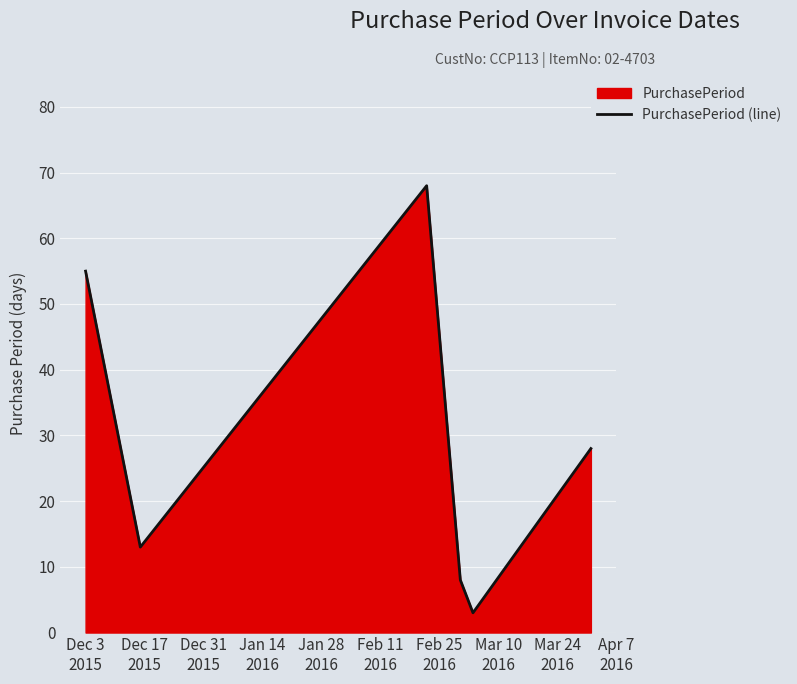

True or false: there are more than 1 points higher than both neighbors.

False